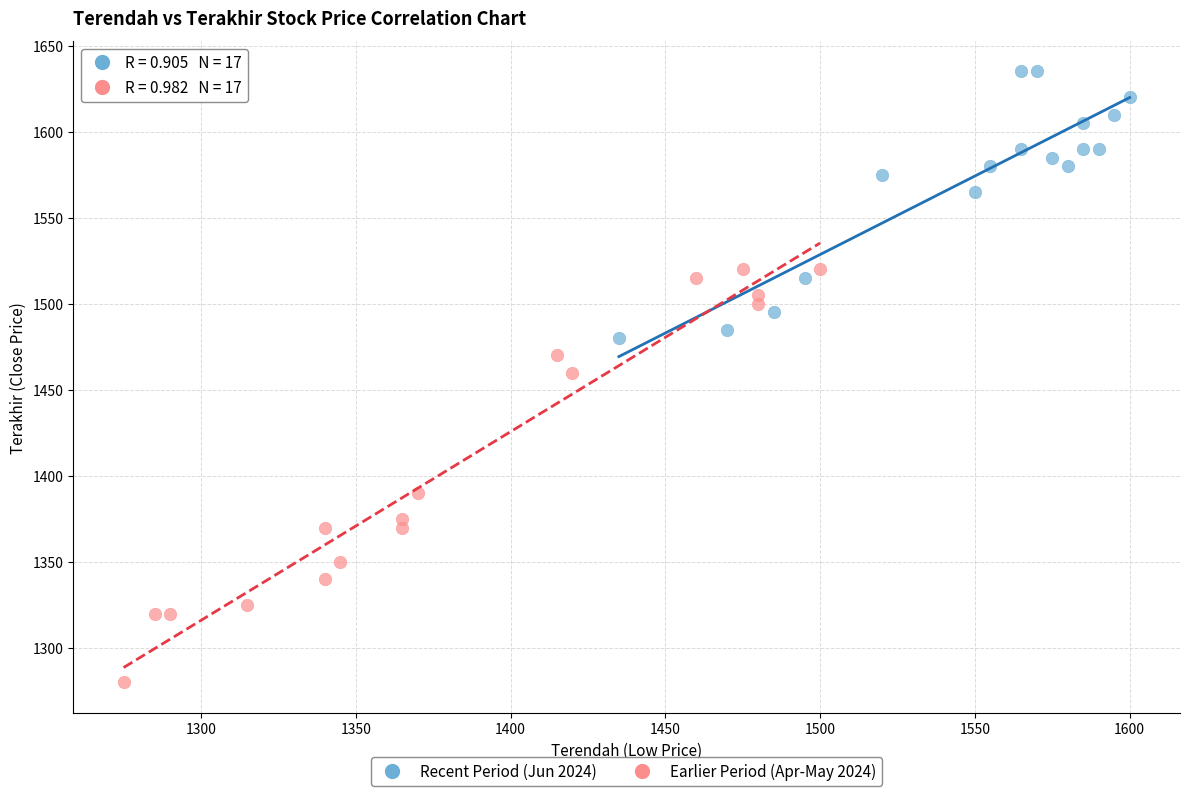

Which series has the largest Y range (max minus min)?

Earlier Period (Apr-May 2024)